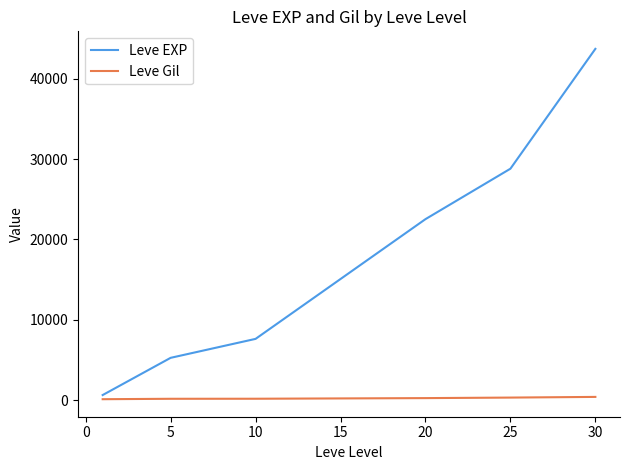

What are all the series names shown in the legend?

Leve EXP, Leve Gil